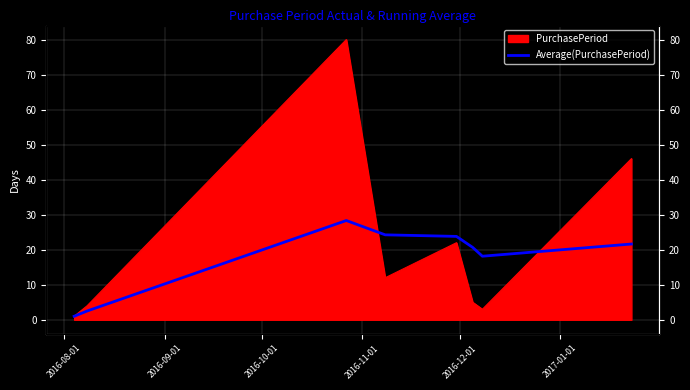

Which label corresponds to the smallest value in the chart?

2016-08-01